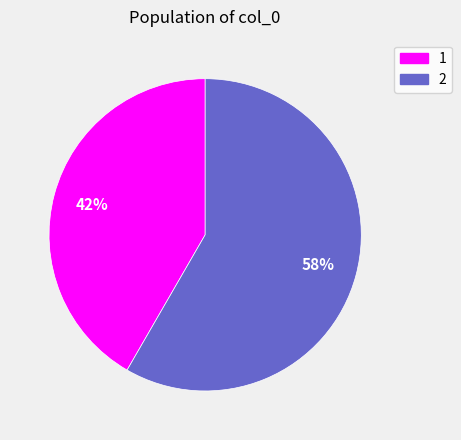

To the nearest percent, what is the average slice percentage?

50%